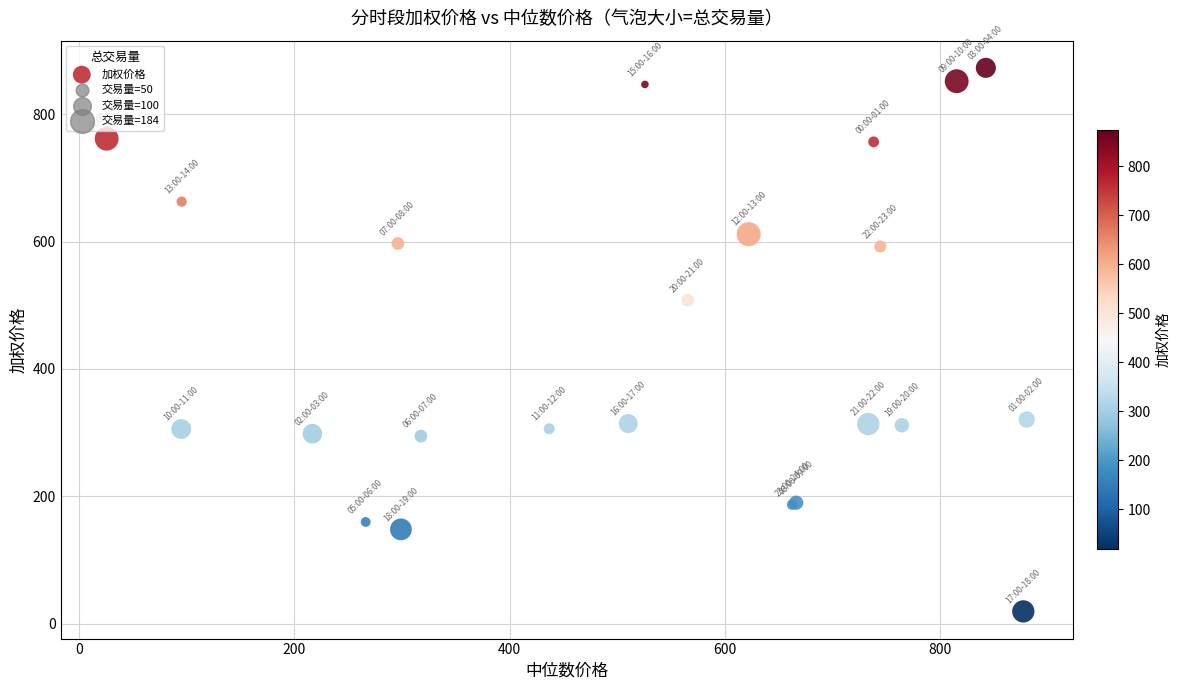

What Y value in the scatter plot is closest to 446?

507.9